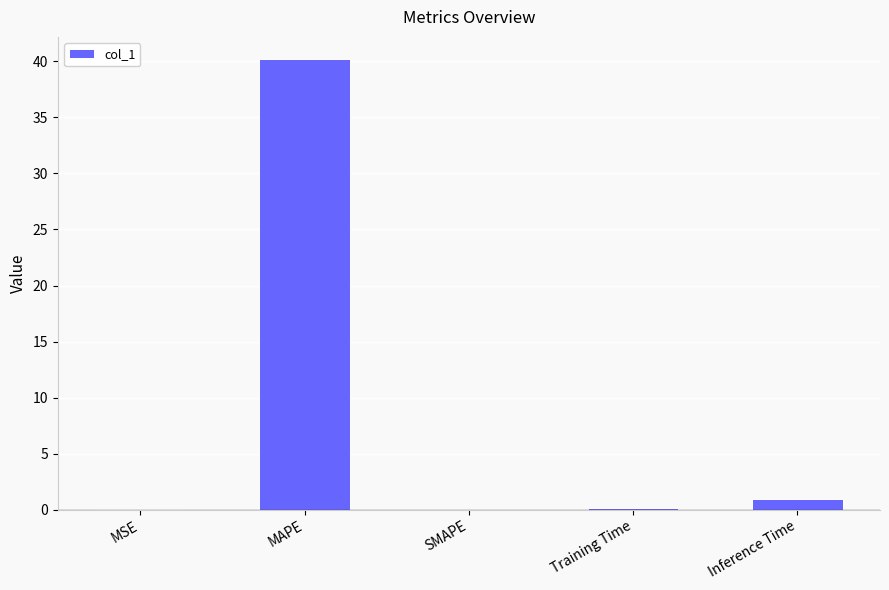

Which label corresponds to the largest value in the chart?

MAPE